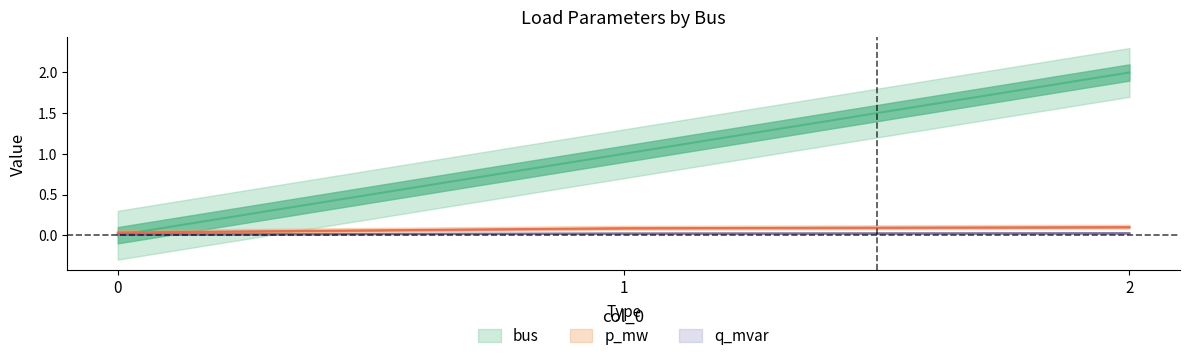

At which category is the sum across all series the highest?

2